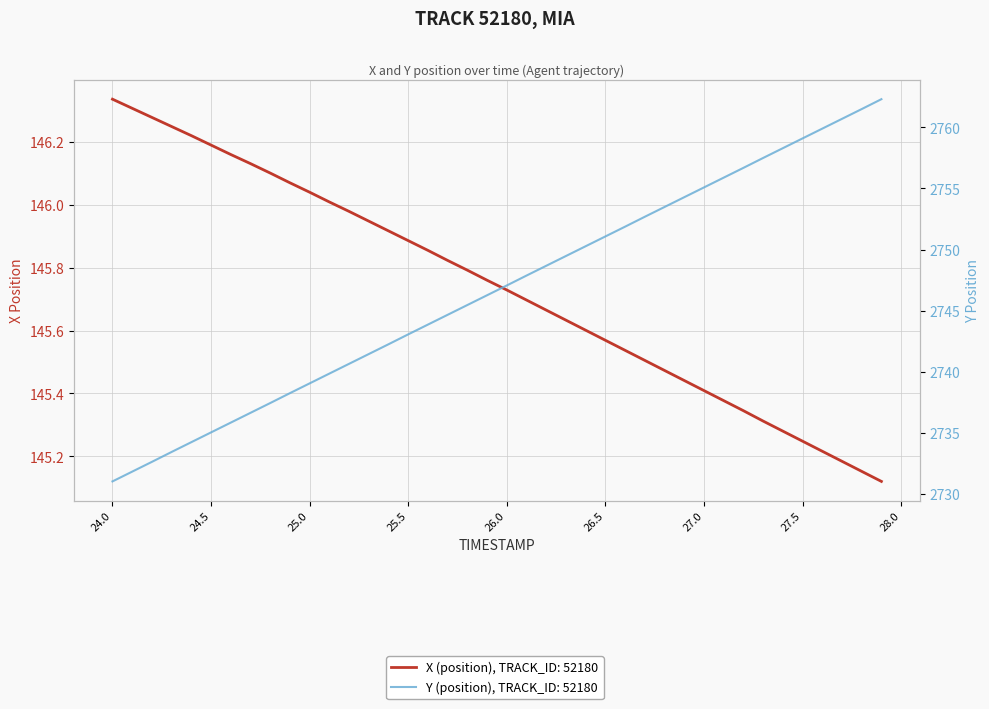

How many lines are shown in the chart?

2